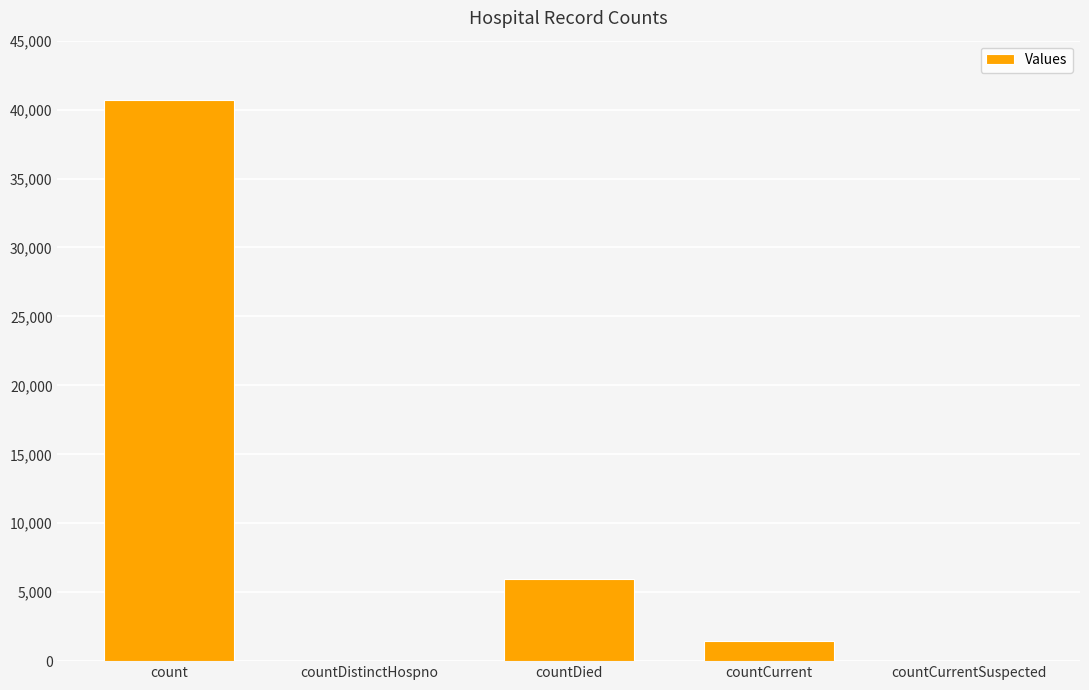

Reading left to right, list all the values displayed in this chart.

40662	0	5953	1454	0